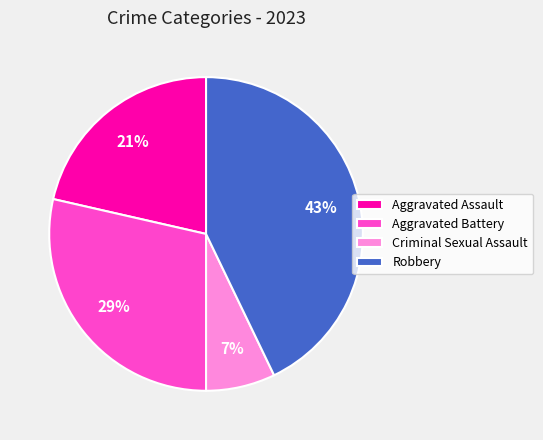

Which slice is the largest?

Robbery